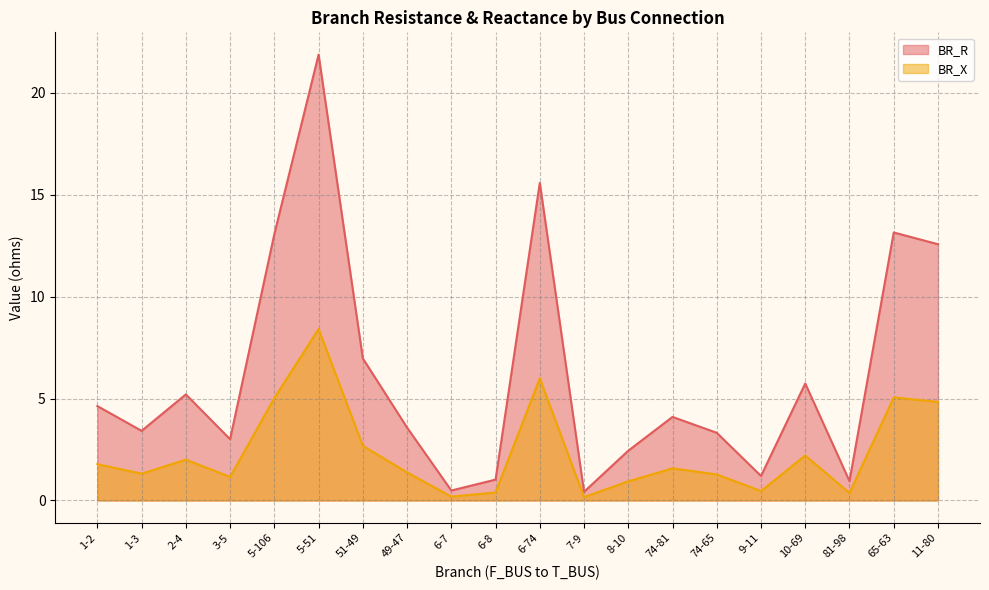

List the series in order of their peak value, lowest first.

BR_X, BR_R